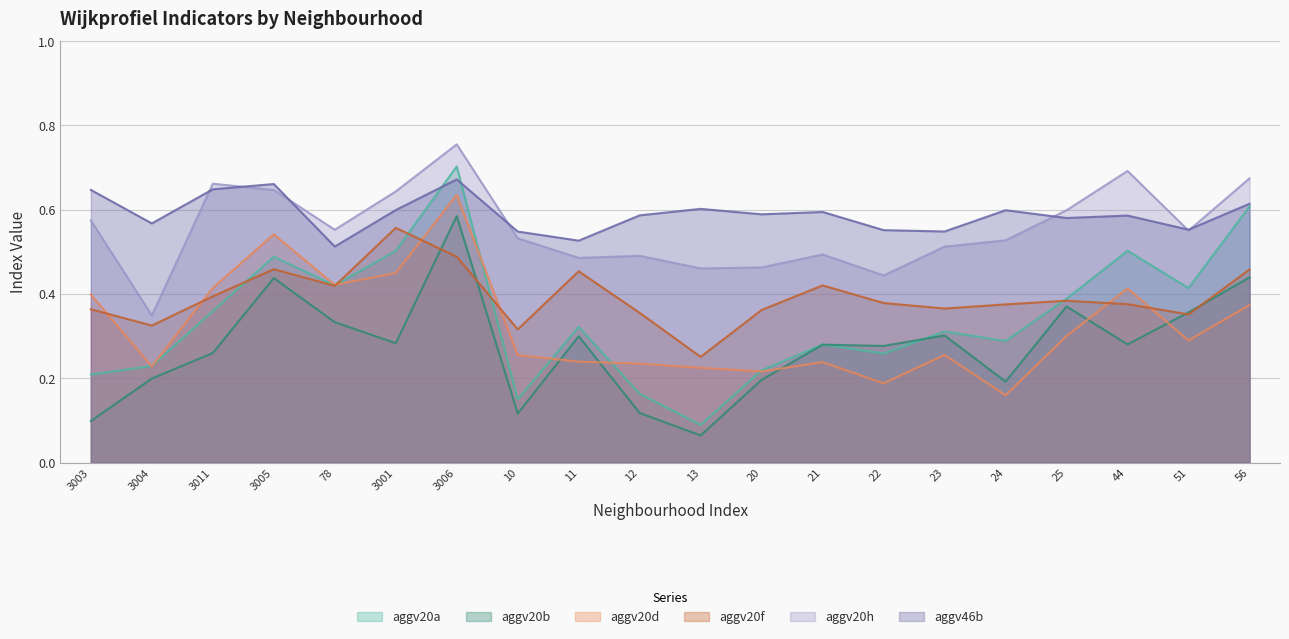

True or false: aggv20f and aggv46b intersect in this chart.

False